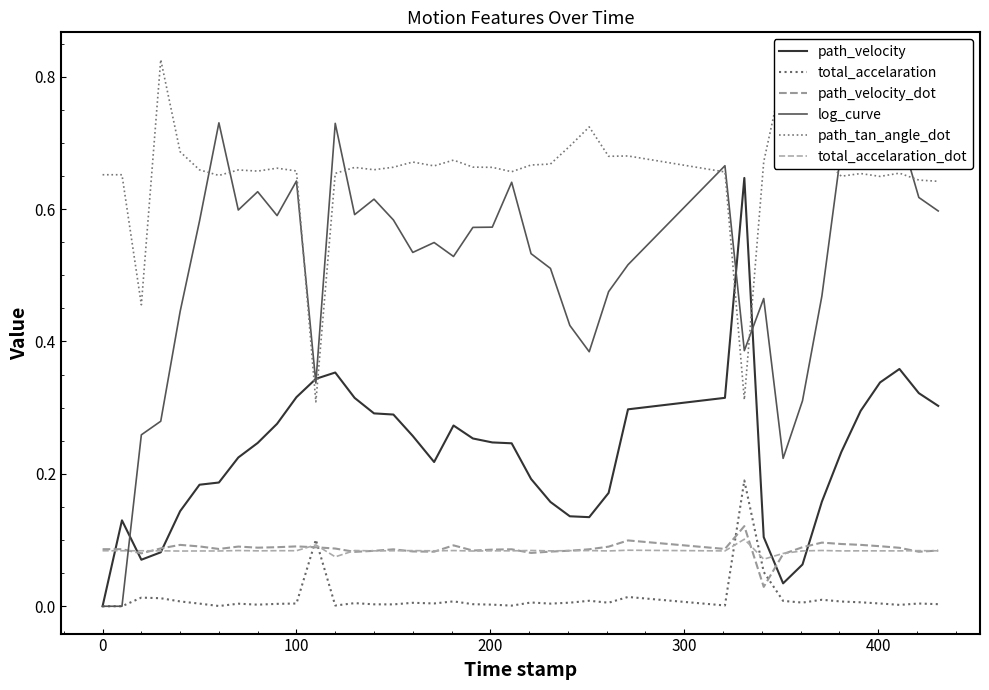

How many interior local peaks does the path_tan_angle_dot series have?

11